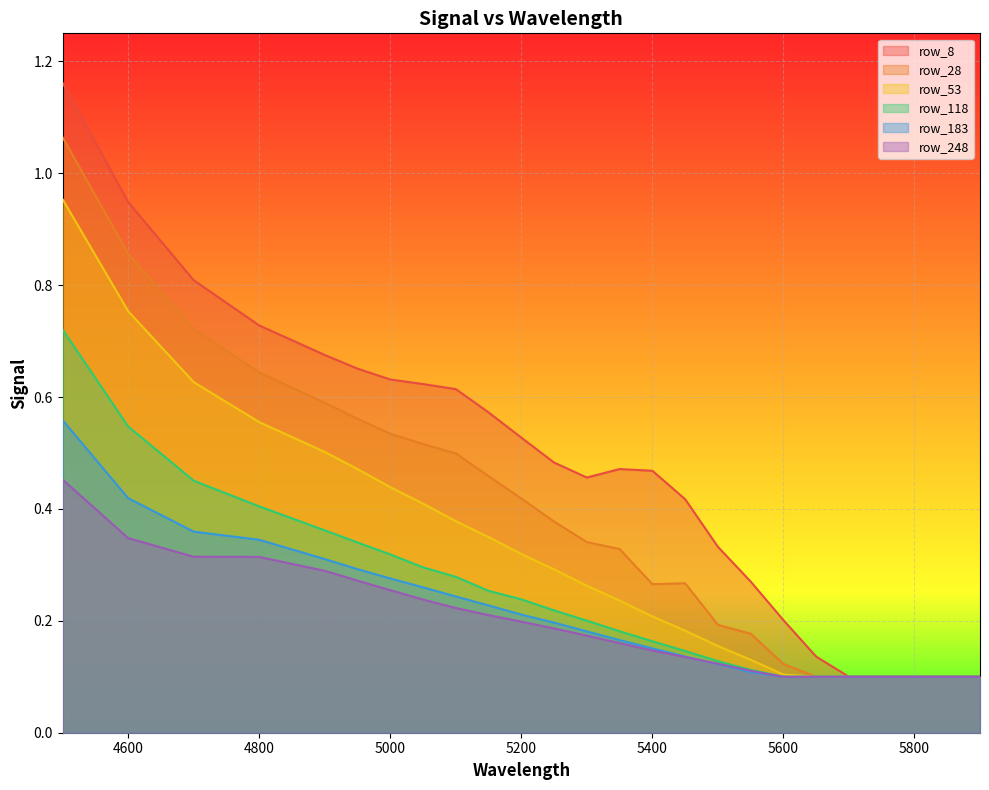

What are all the series names shown in the legend?

row_8, row_28, row_53, row_118, row_183, row_248